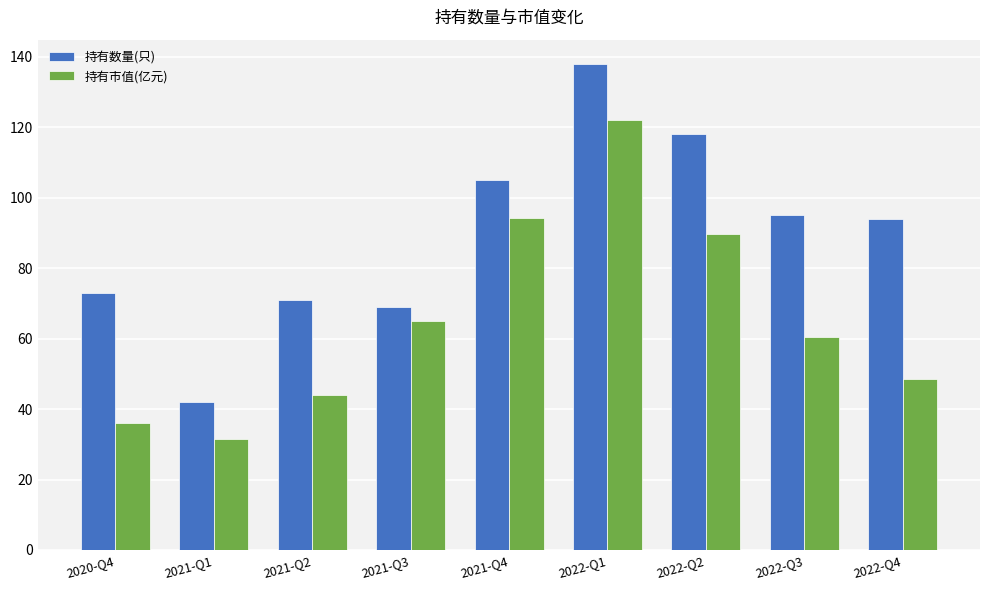

Which series has the largest range (max minus min)?

持有数量(只)